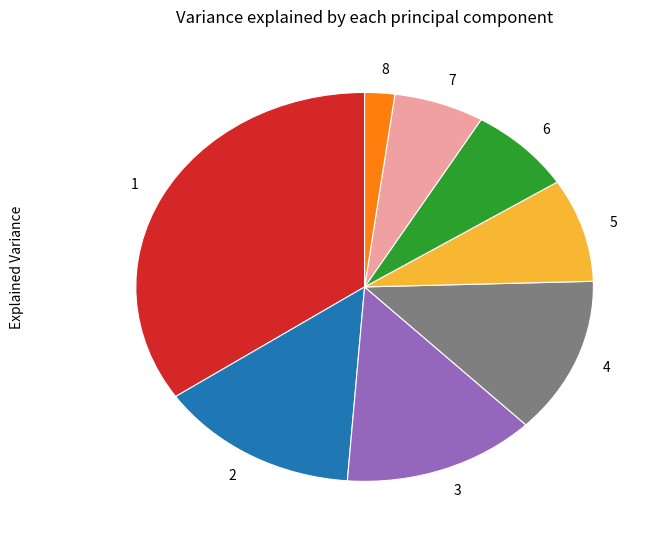

Combined, do 7 and 1 account for over 50%?

No